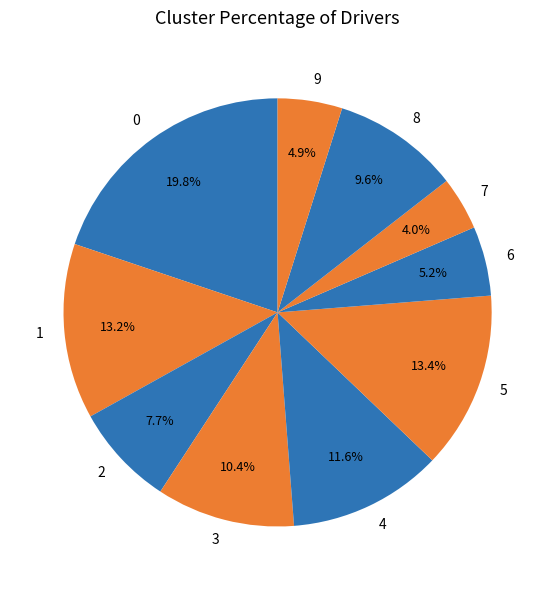

Which category has the smallest portion of the pie?

7